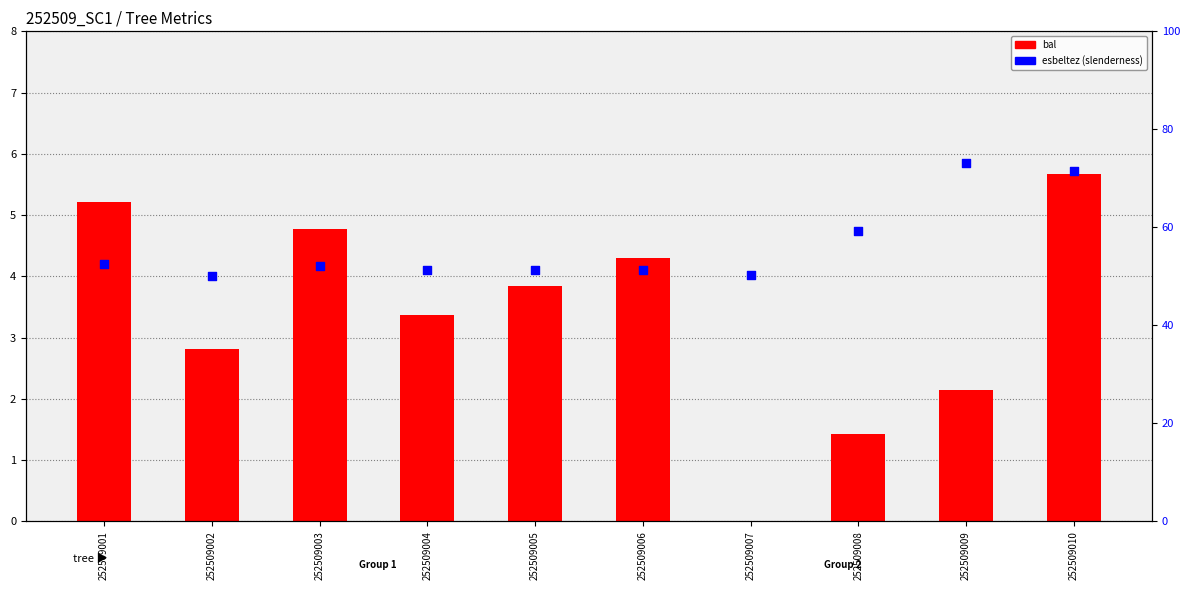

Is the value of esbeltez (slenderness) at 252509004 greater than the value of bal at 252509008?

Yes